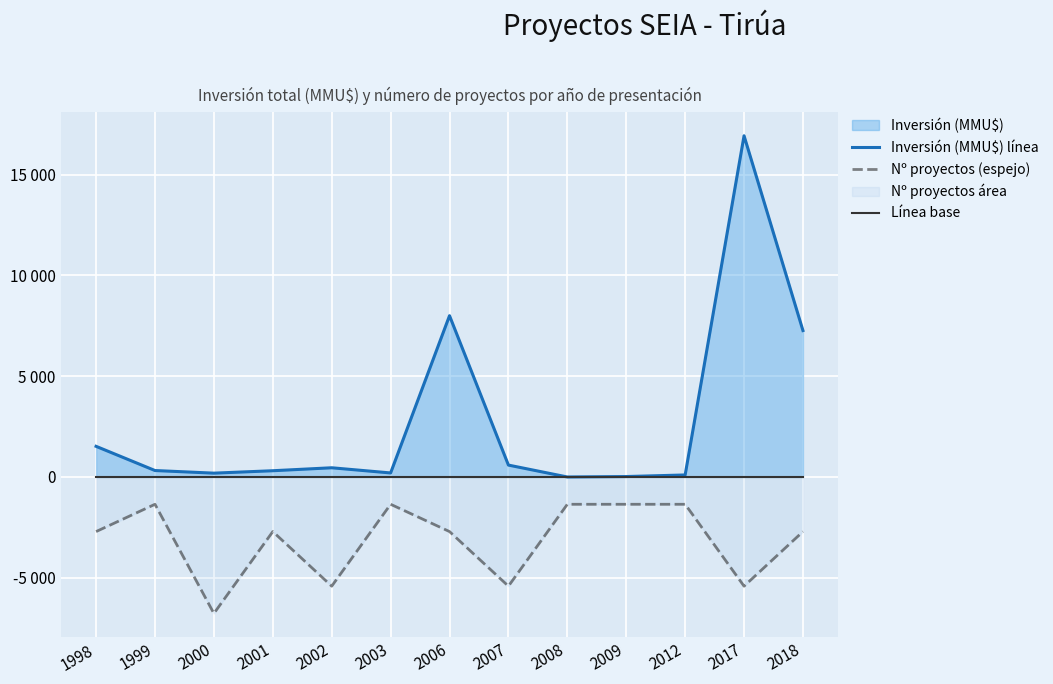

Does the chart display data point markers on the line(s)?

No